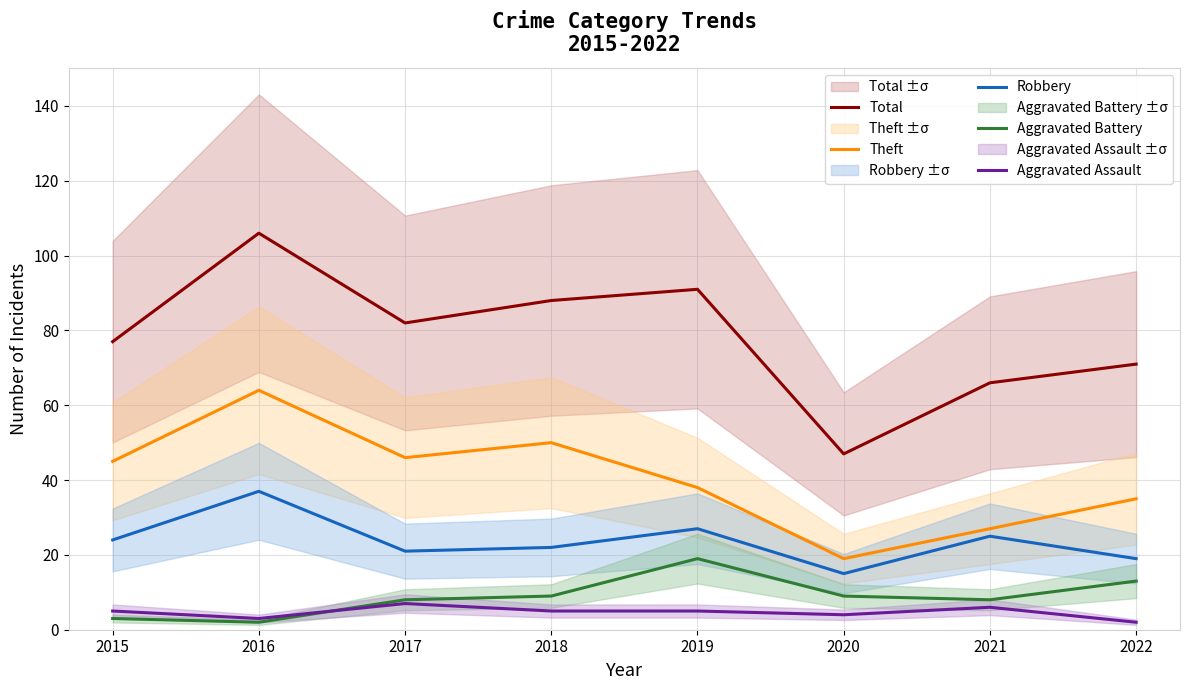

What is the value of the Aggravated Assault point at the 2nd from the left?

3